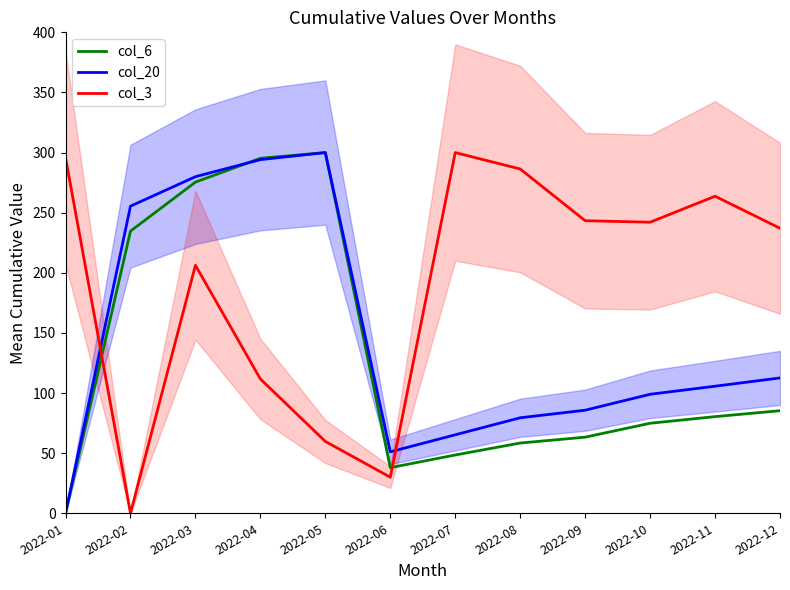

At which label does col_3_line reach its peak?

2022-07